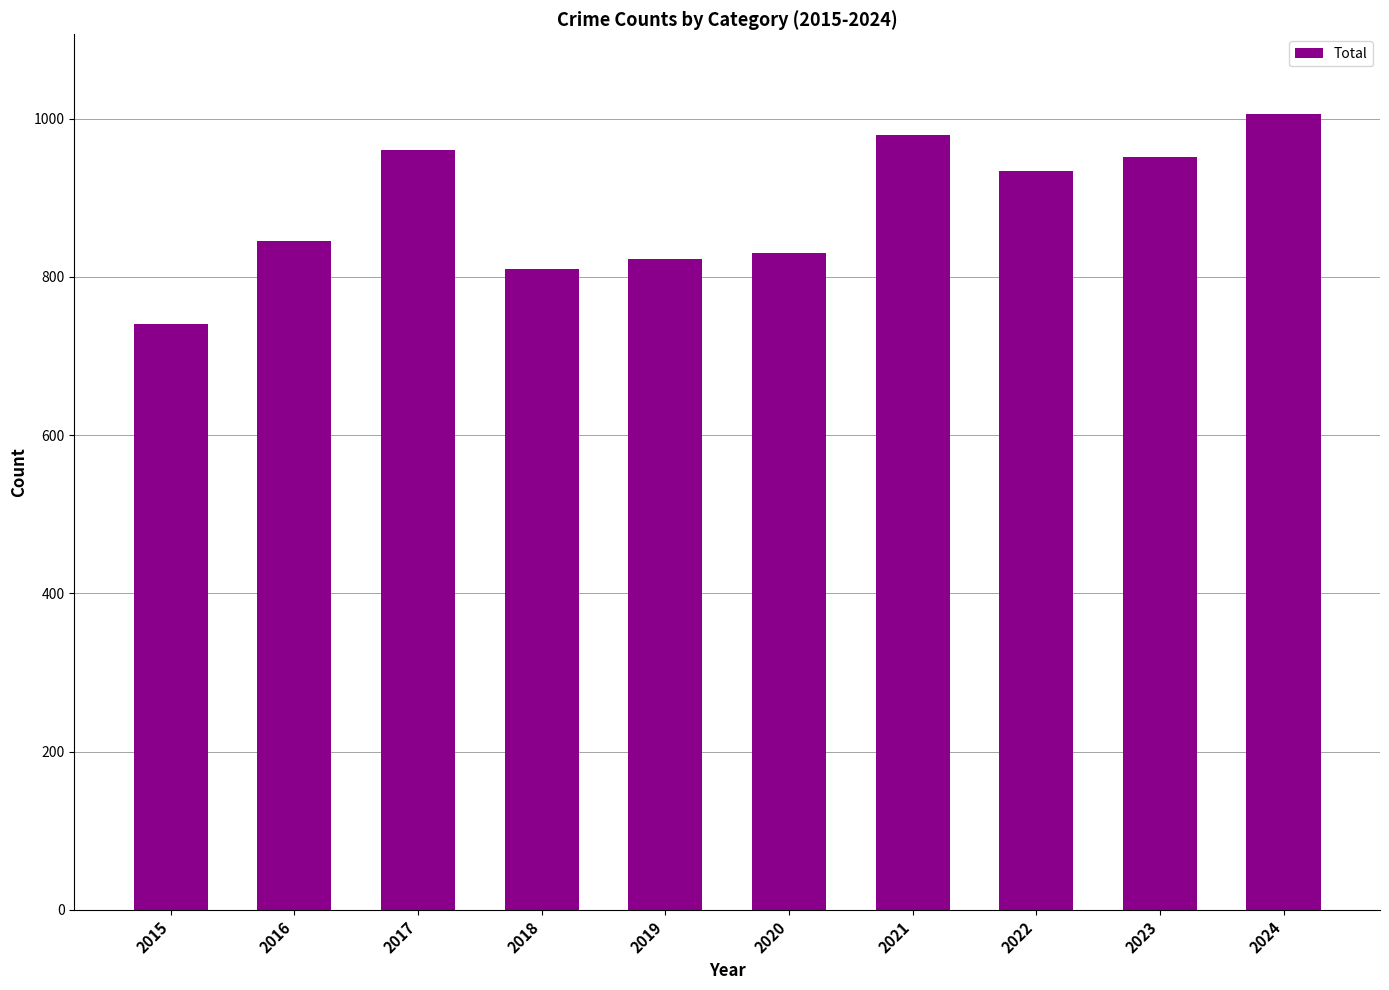

What is the change in value from 2020 to 2024?

+176